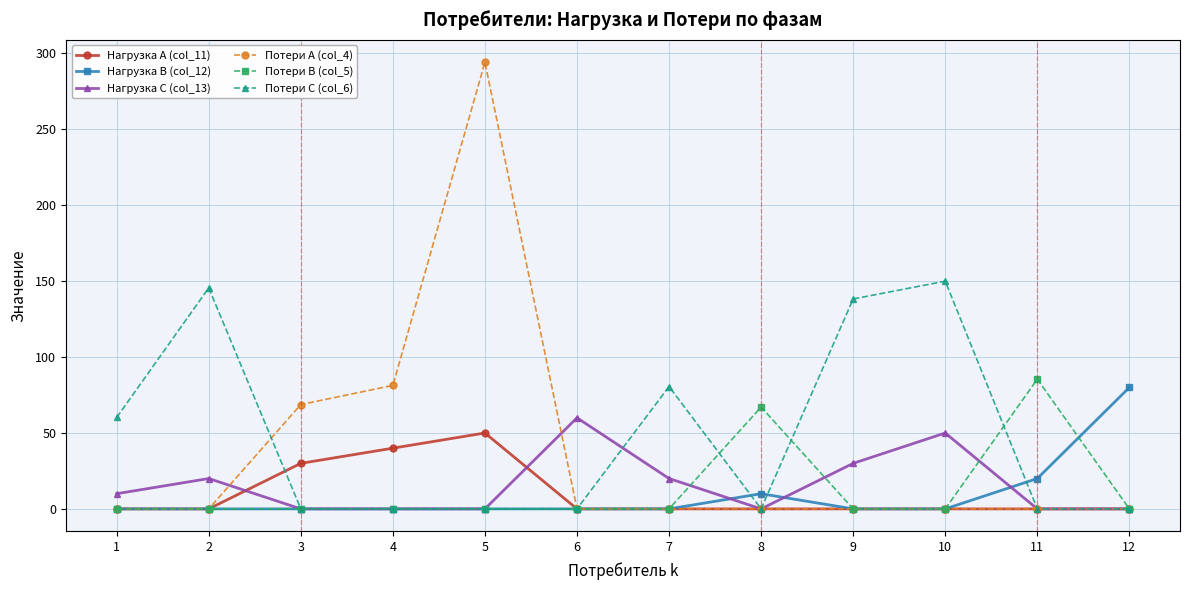

What is the average value of the Нагрузка A (col_11) series?

10.0